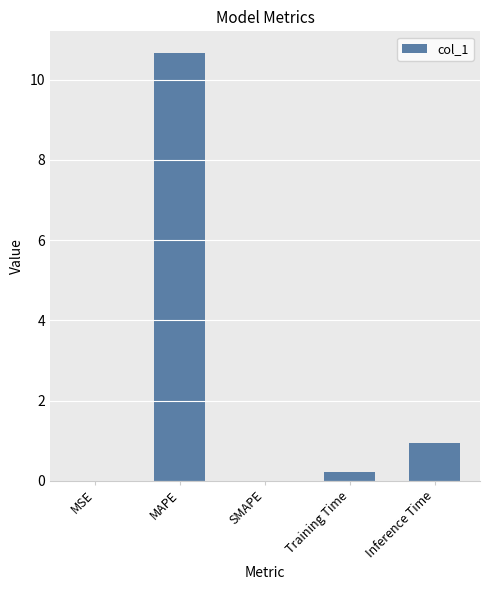

True or false: the data shows 3.6 at MAPE.

False